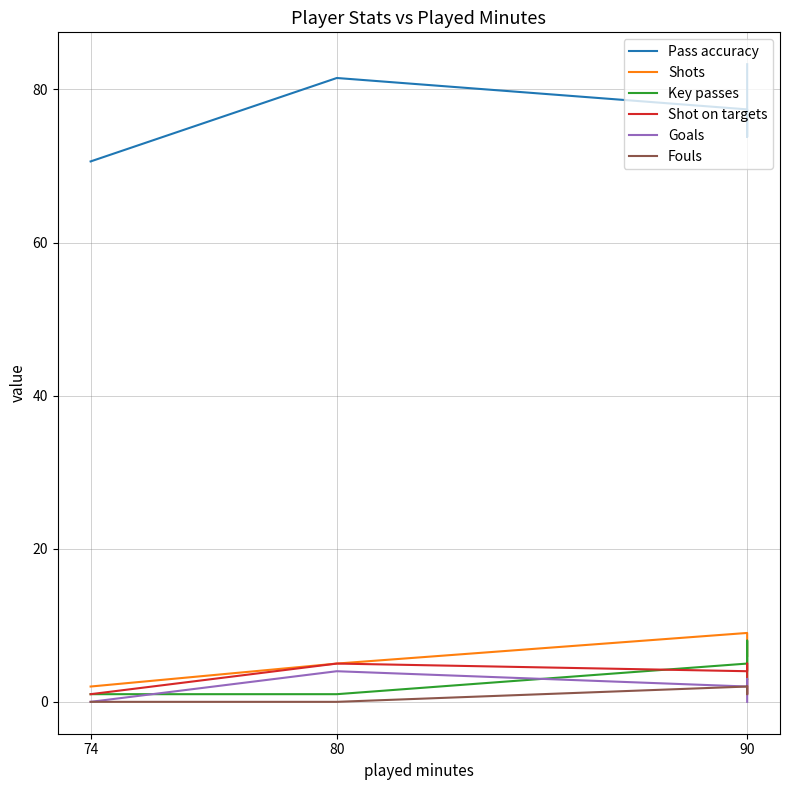

Does the chart have visible grid lines?

Yes